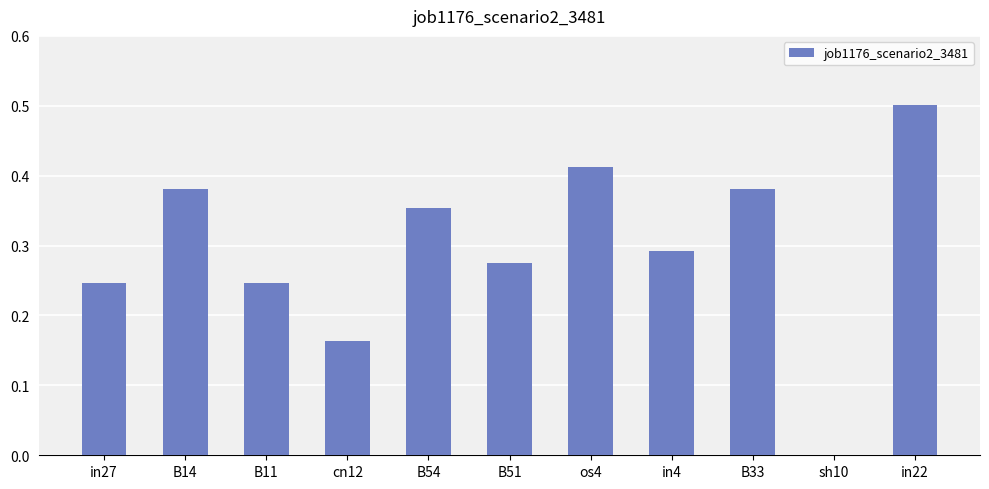

Where is the data nearest to the value 0?

sh10